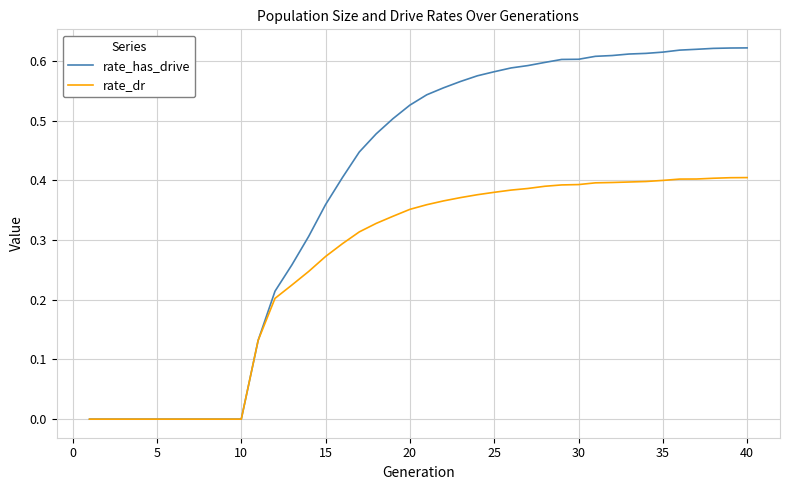

Rank the series by their maximum value, from highest to lowest.

rate_has_drive, rate_dr